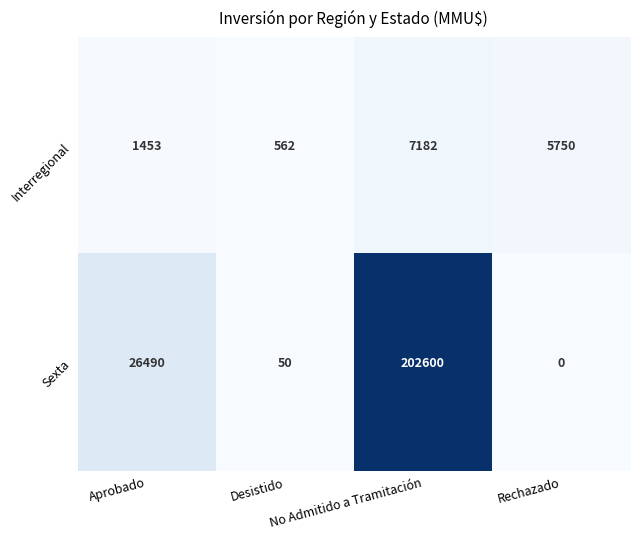

At which category is the sum across all series the highest?

No Admitido a Tramitación